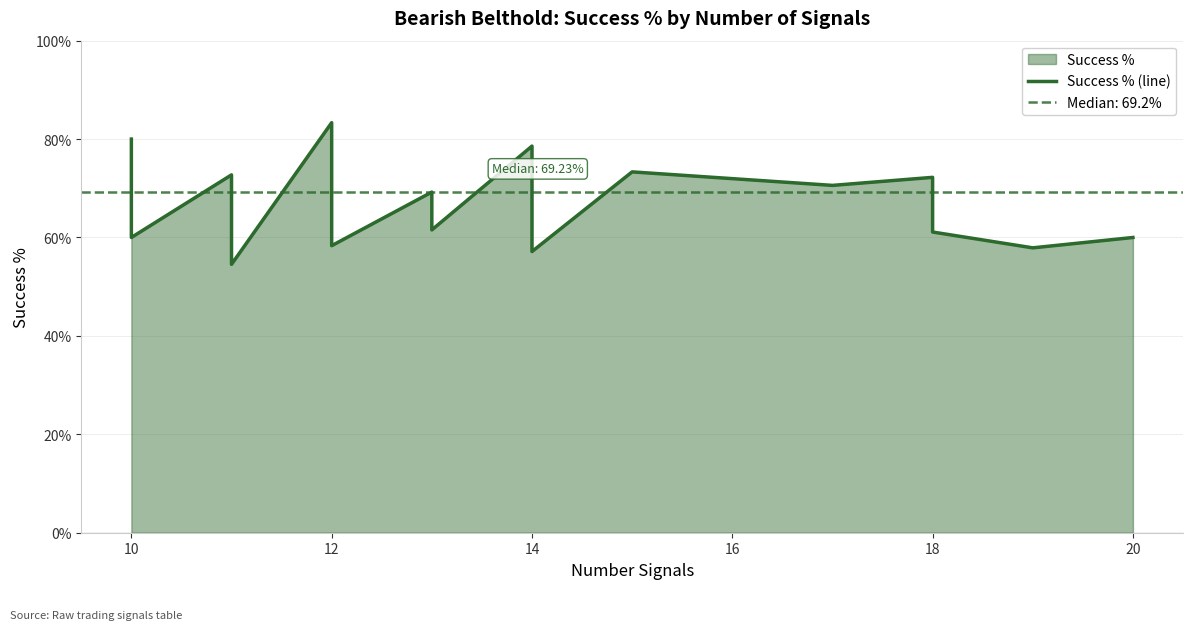

At which category does the data reach its first local peak?

12